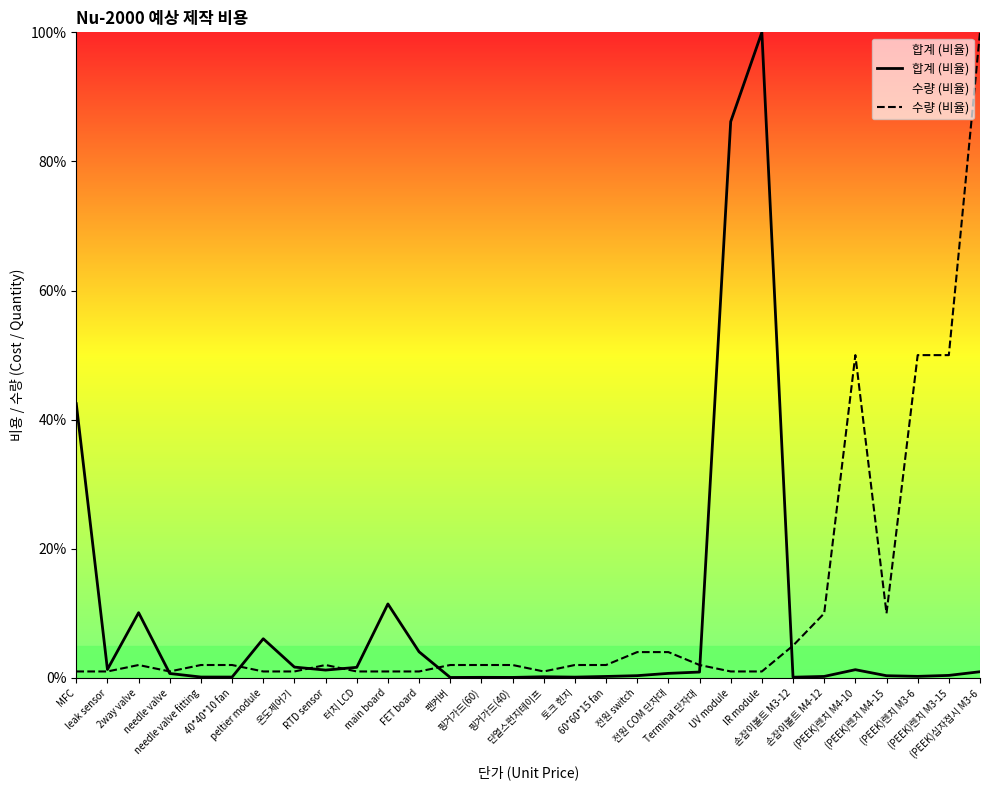

Does the chart display data point markers on the line(s)?

No